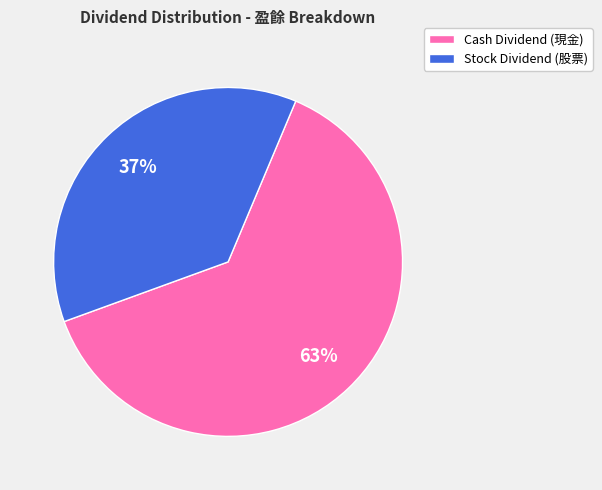

Is there any slice that represents more than half of the pie?

Yes